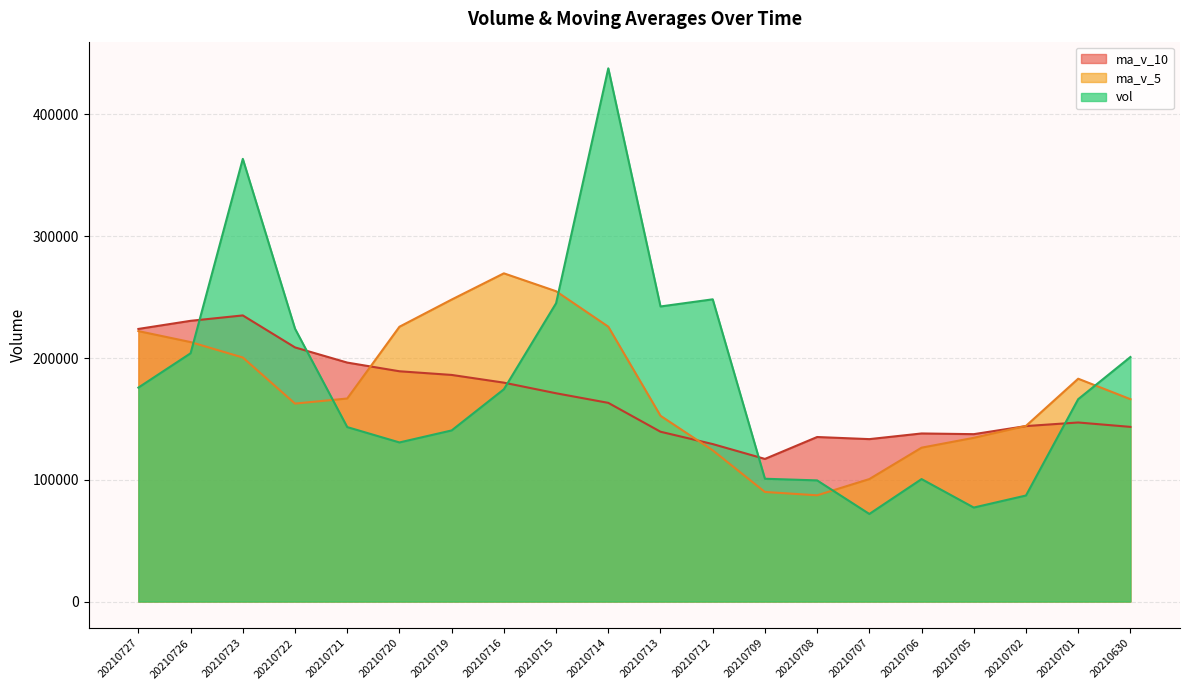

At how many categories does at least one series exceed 307385?

2